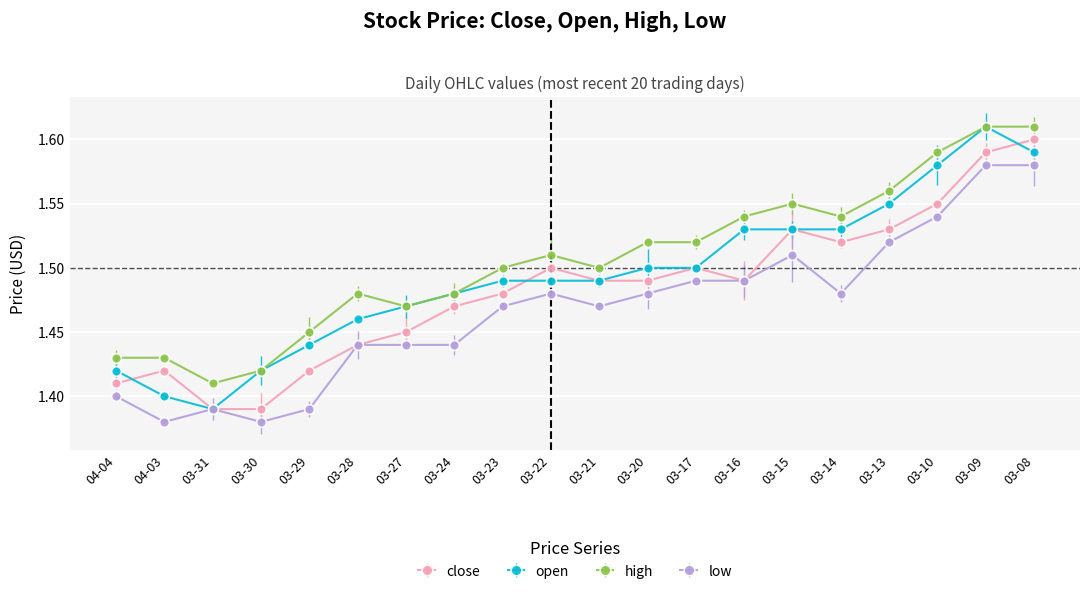

How many interior local peaks does the close series have?

4